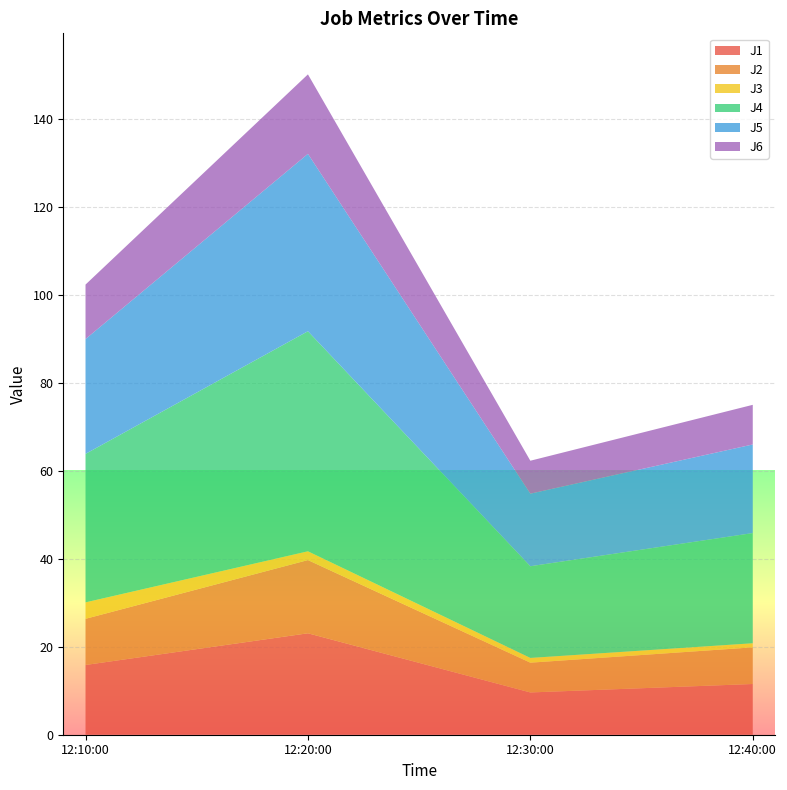

Reading left to right, extract all data points from this chart.

J1: 2023-05-05 12:10:00=15.9	2023-05-05 12:20:00=23.1	2023-05-05 12:30:00=9.6	2023-05-05 12:40:00=11.5
J2: 2023-05-05 12:10:00=10.5	2023-05-05 12:20:00=16.6	2023-05-05 12:30:00=6.8	2023-05-05 12:40:00=8.3
J3: 2023-05-05 12:10:00=3.7	2023-05-05 12:20:00=2.0	2023-05-05 12:30:00=1.1	2023-05-05 12:40:00=0.9
J4: 2023-05-05 12:10:00=33.8	2023-05-05 12:20:00=50.0	2023-05-05 12:30:00=20.8	2023-05-05 12:40:00=25.1
J5: 2023-05-05 12:10:00=26.1	2023-05-05 12:20:00=40.3	2023-05-05 12:30:00=16.5	2023-05-05 12:40:00=20.1
J6: 2023-05-05 12:10:00=12.4	2023-05-05 12:20:00=18.1	2023-05-05 12:30:00=7.5	2023-05-05 12:40:00=9.0